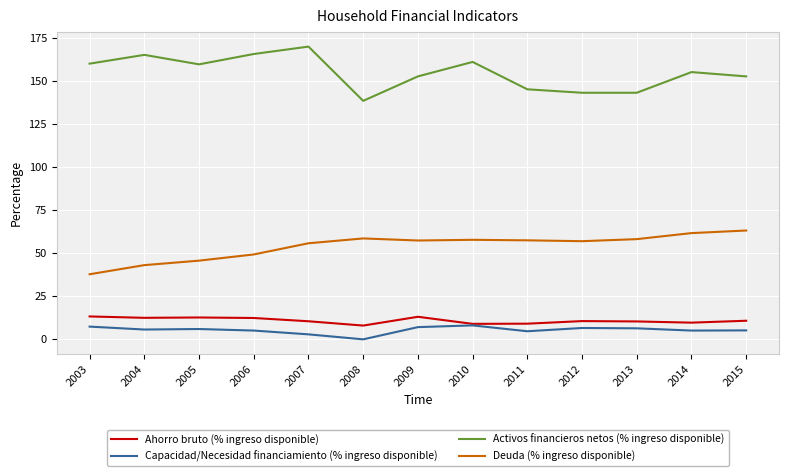

How many lines are shown in the chart?

4